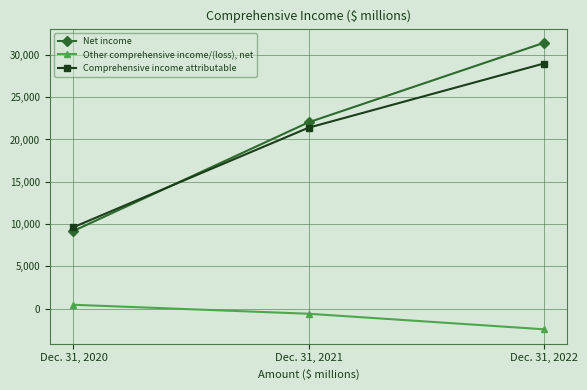

Where is Other comprehensive income/(loss), net nearest to the value -975?

Dec. 31, 2021